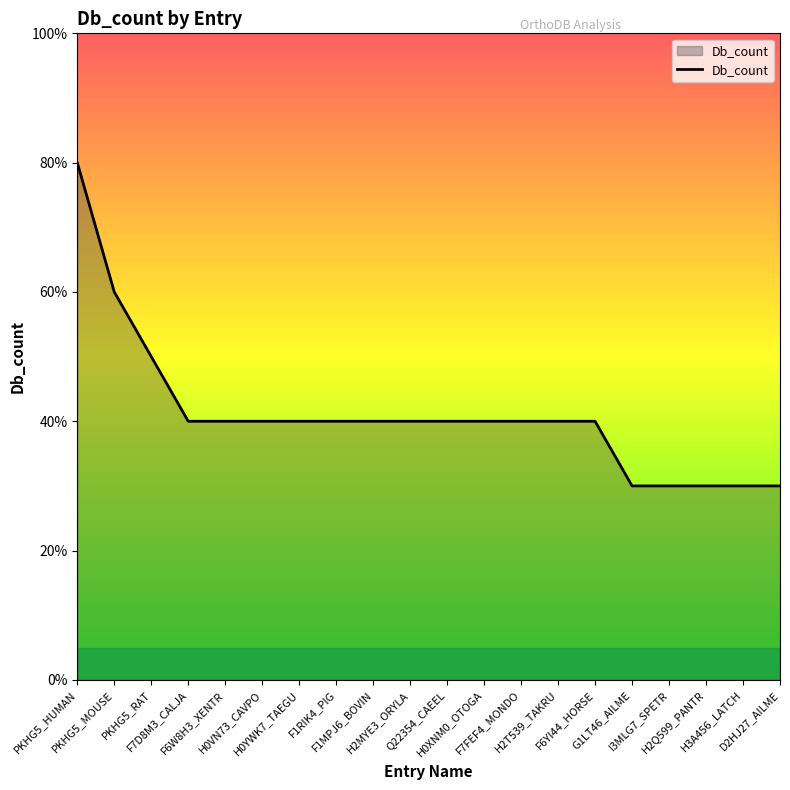

Rank the categories by value from lowest to highest.

G1LT46_AILME, I3MLG7_SPETR, H2Q599_PANTR, H3A456_LATCH, D2HJ27_AILME, F7D8M3_CALJA, F6W8H3_XENTR, H0VN73_CAVPO, H0YWK7_TAEGU, F1RIK4_PIG, F1MPJ6_BOVIN, H2MYE3_ORYLA, Q22354_CAEEL, H0XNM0_OTOGA, F7FEF4_MONDO, H2T539_TAKRU, F6YI44_HORSE, PKHG5_RAT, PKHG5_MOUSE, PKHG5_HUMAN